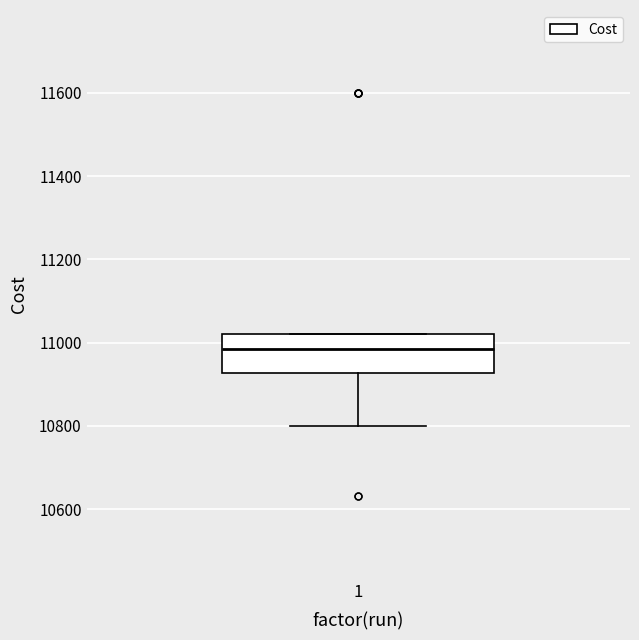

Transcribe this box plot: give where the median line is, the range the box spans, and where the two whiskers end, as read against the y-axis. The values are not printed on the chart, so give them approximately, as read against the axis.

median 10980, box 10920 to 11020, whiskers 10800 to 11020